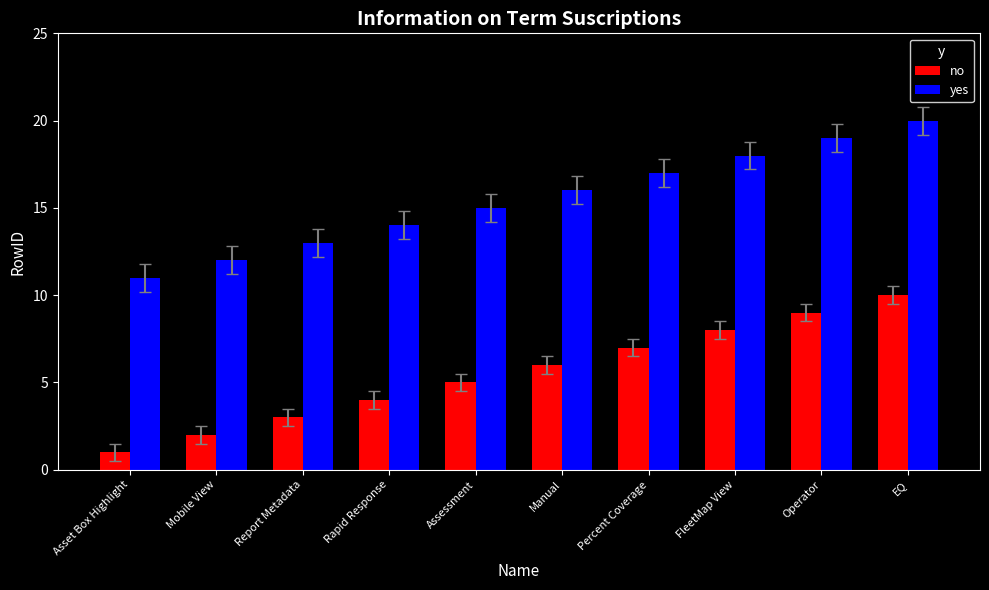

At which category is the sum across all series the highest?

EQ